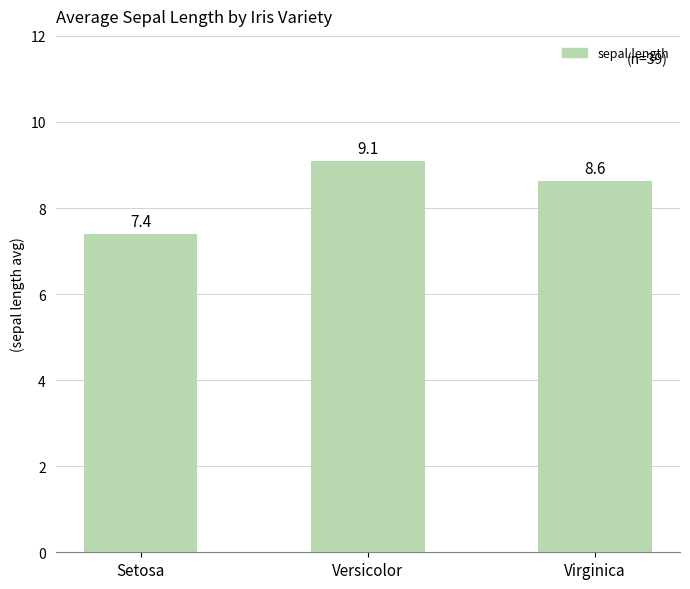

What is the change in value from Versicolor to Virginica?

-0.5